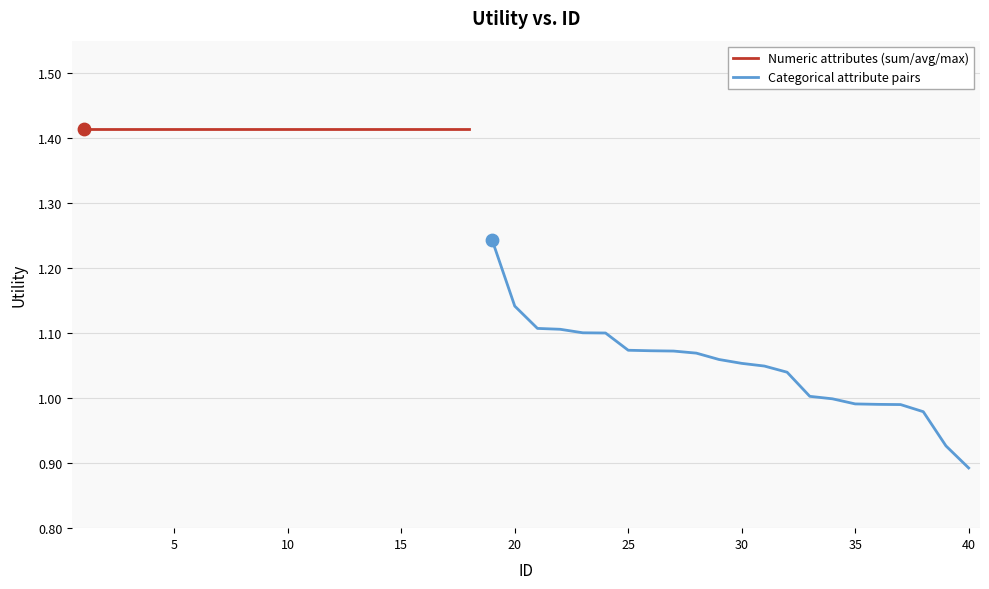

What is the ratio of the value at 33 to the value at 10?

0.7